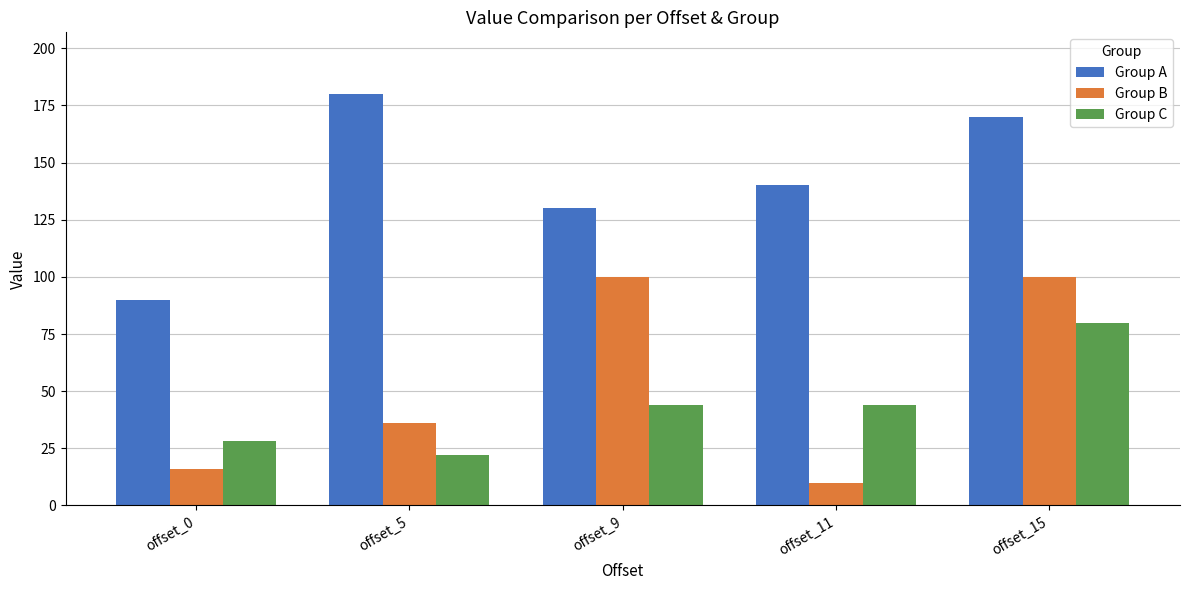

Read the Group B value at offset_5, to the nearest 5.

35